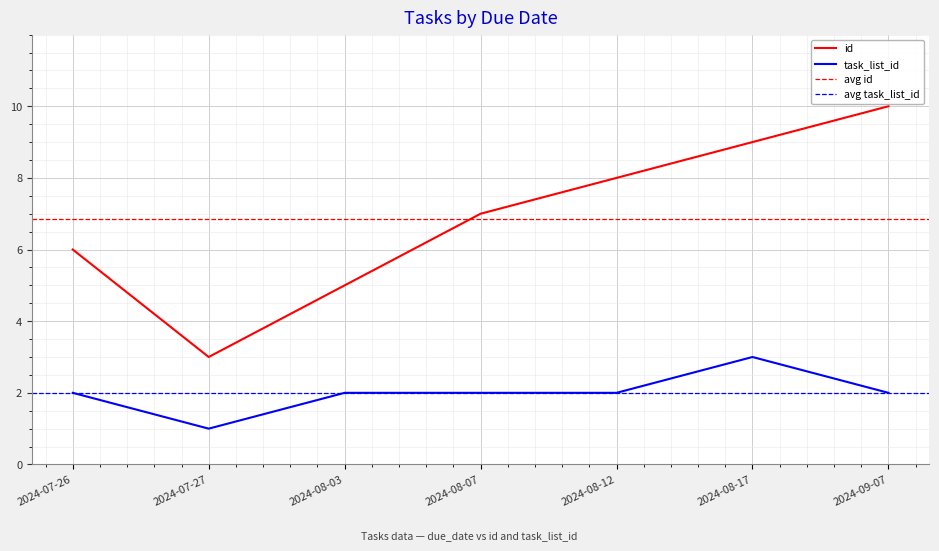

What is the label of the 3rd point from the left?

2024-08-03